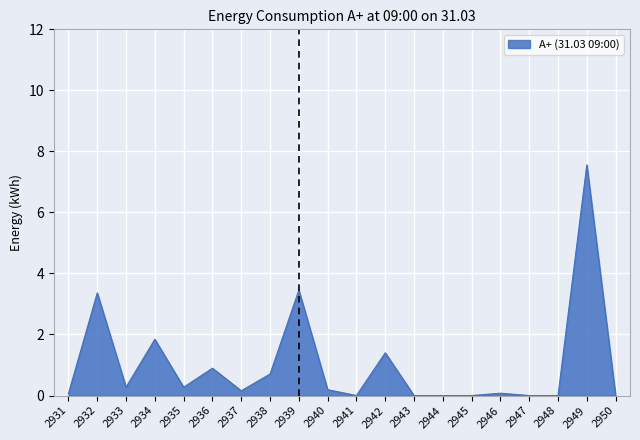

Between 2938 and 2943, which is larger?

2938